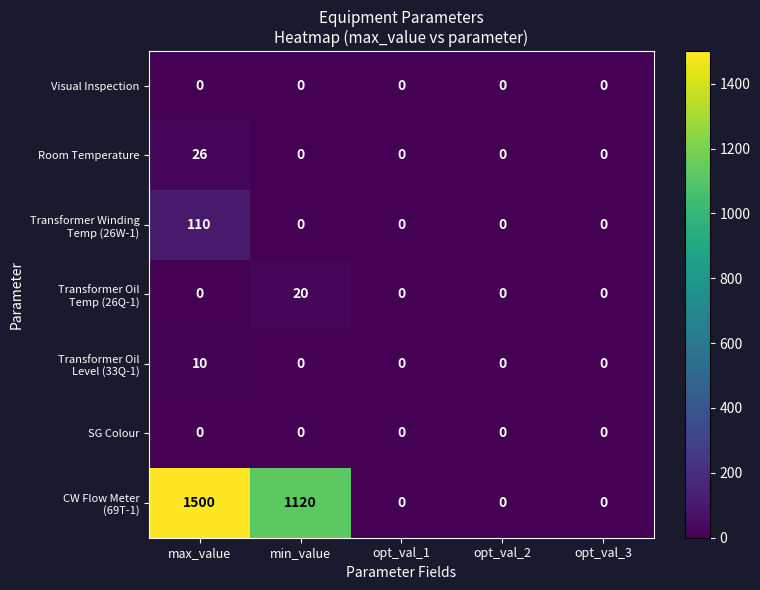

Is it true that Room Temperature equals 0 at min_value?

True